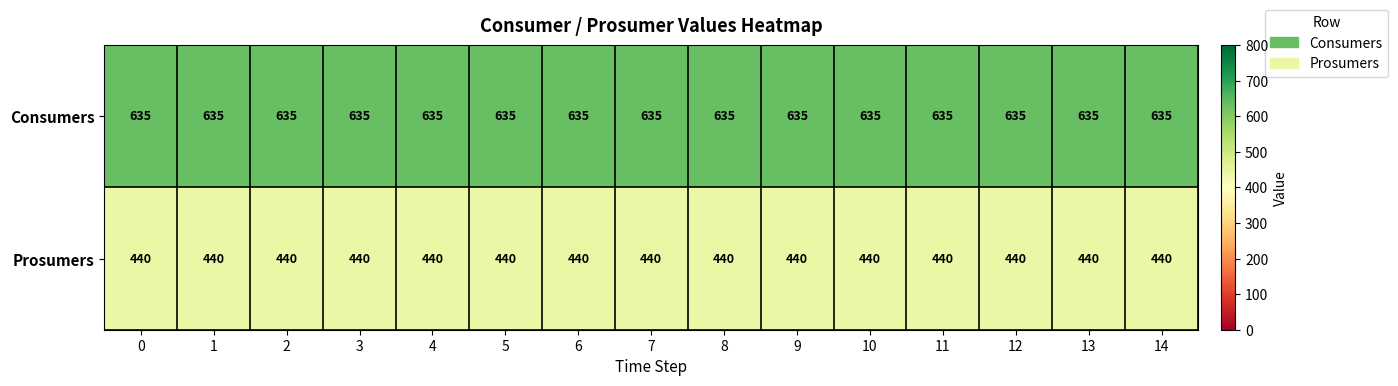

Rank the series by their maximum value, from highest to lowest.

Consumers, Prosumers